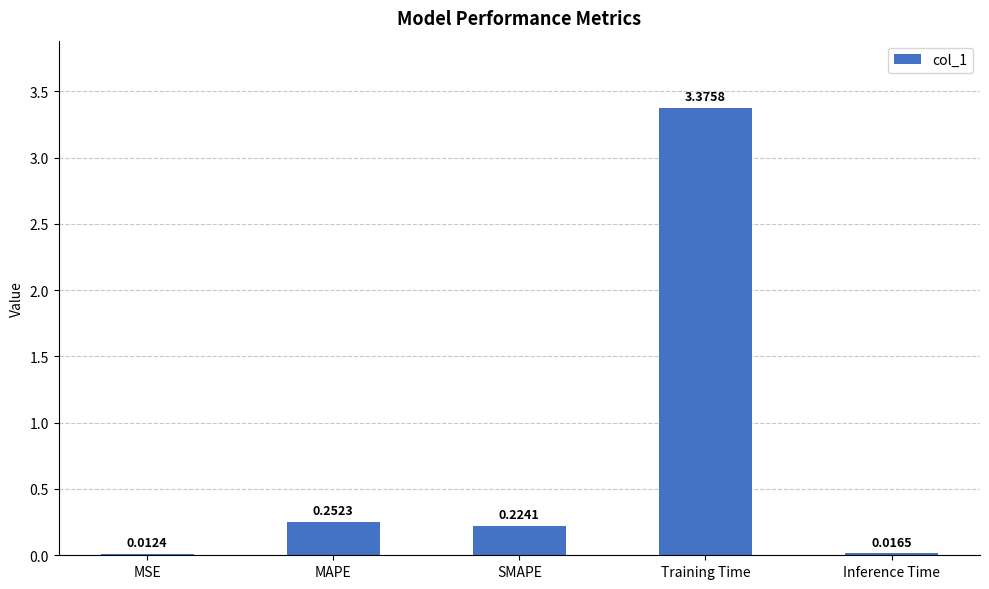

What is the label of the 1st bar from the right?

Inference Time